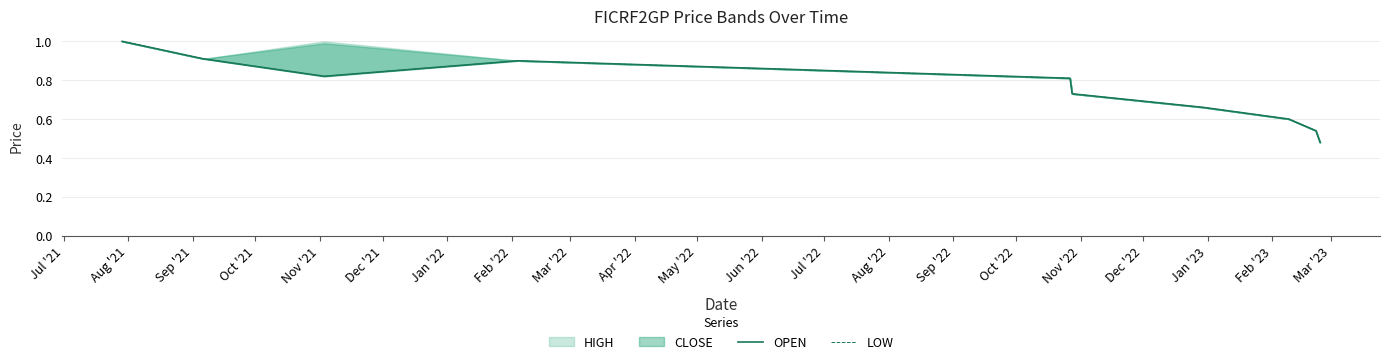

The value of OPEN at Nov '21 is 0.8. True or false?

True